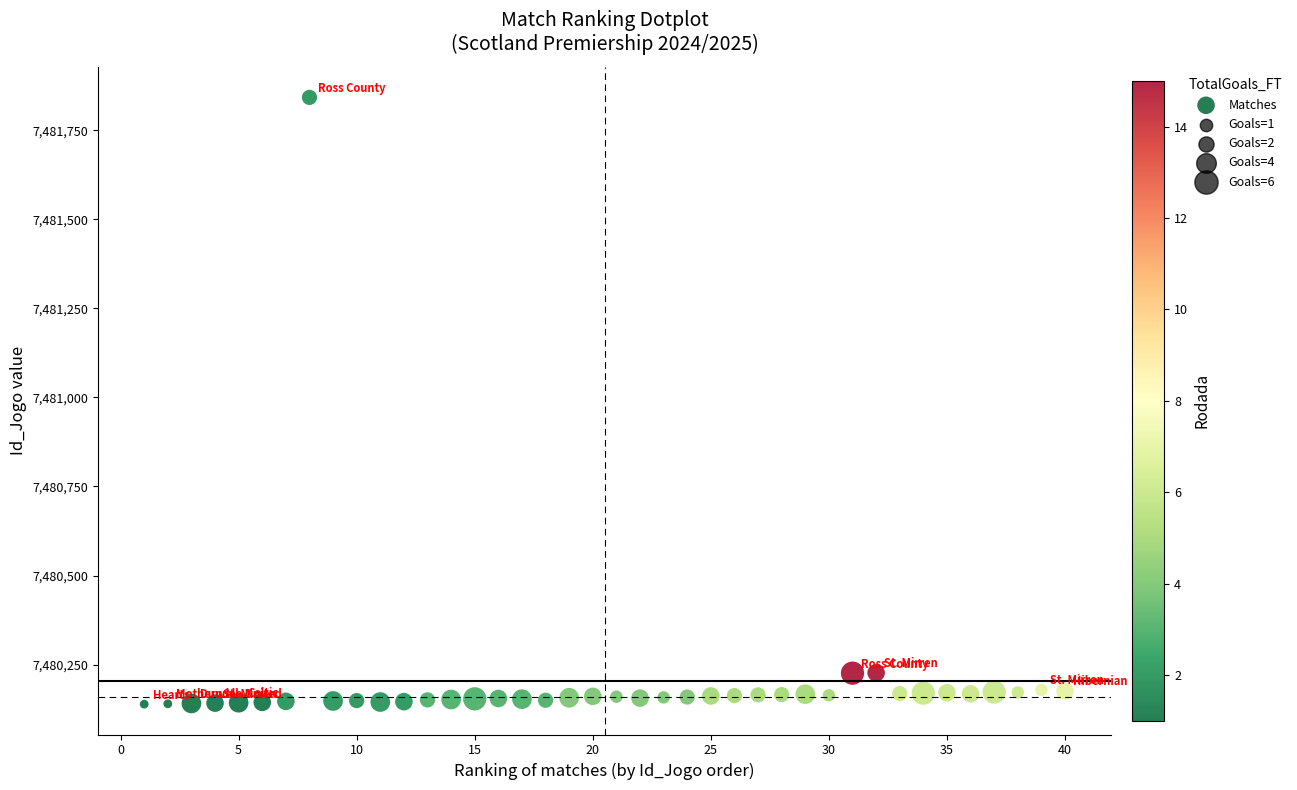

What is the range of Y values (max minus min)?

1703